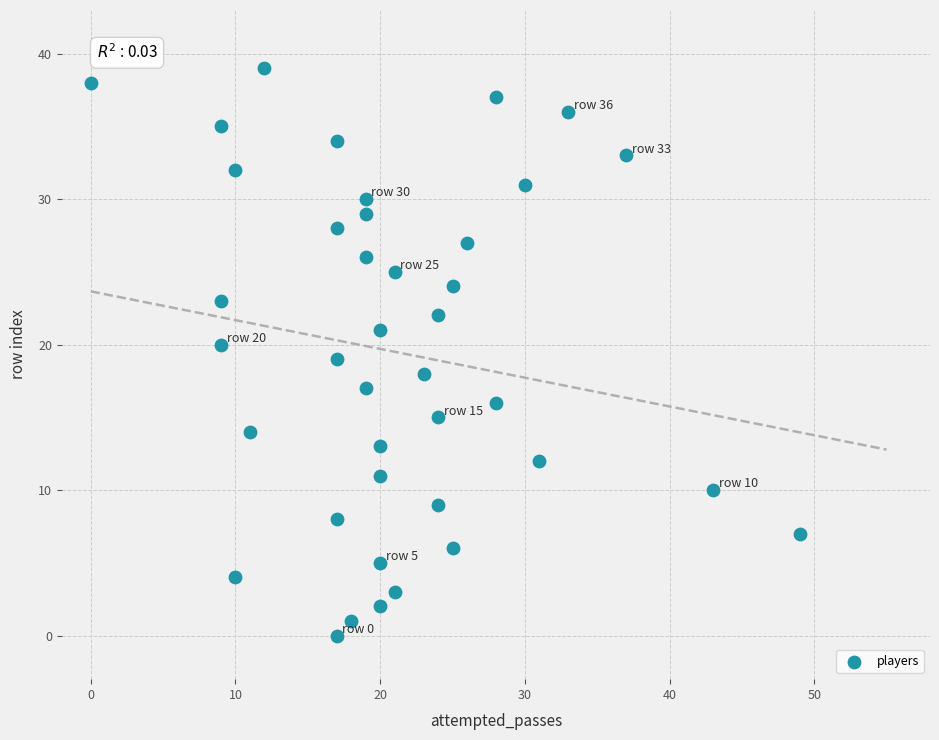

What is the range of Y values (max minus min)?

39